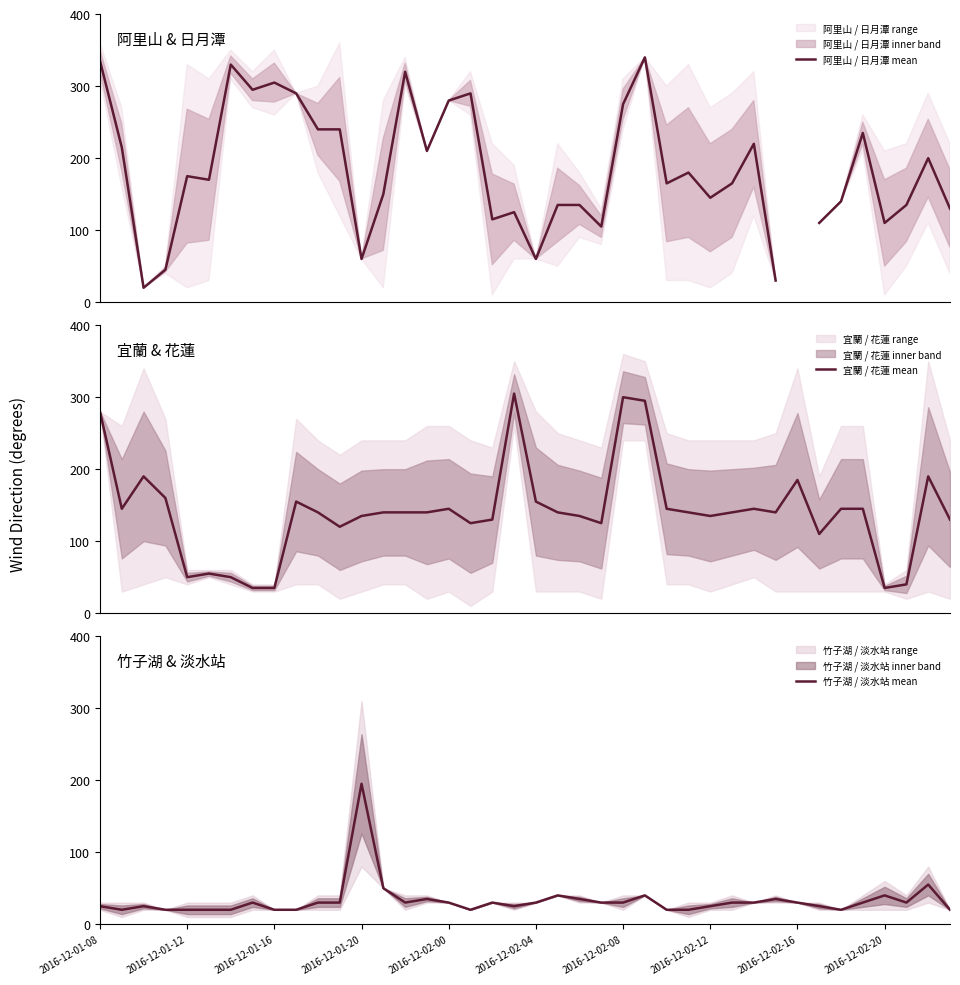

What is the minimum value for 宜蘭 / 花蓮 mean?

35